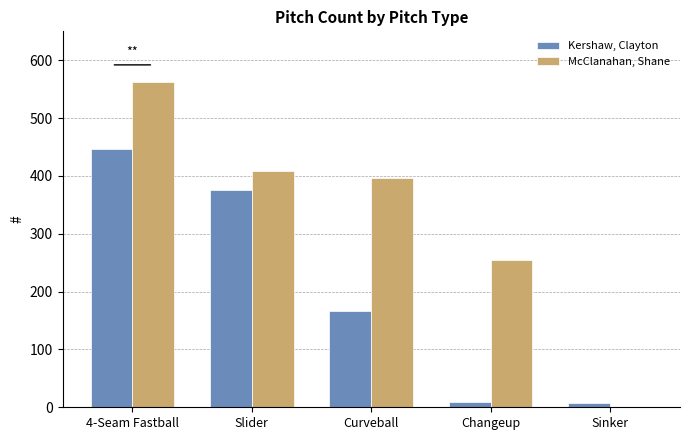

What is the sum of all Kershaw, Clayton values?

1006